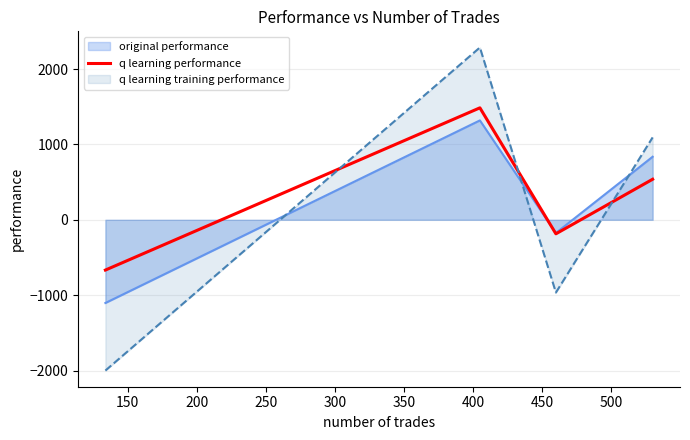

Which series has the largest range (max minus min)?

q learning training performance